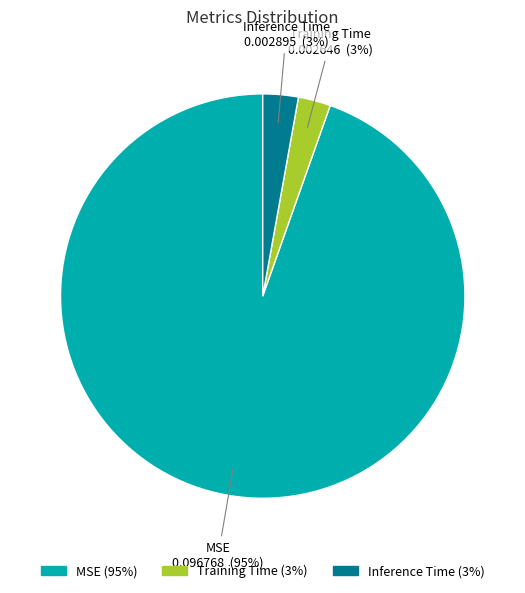

Is there any slice that represents more than half of the pie?

Yes